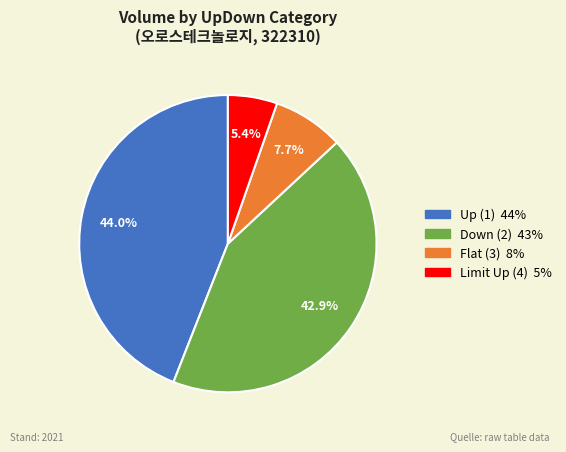

Is there a majority slice in this chart?

No